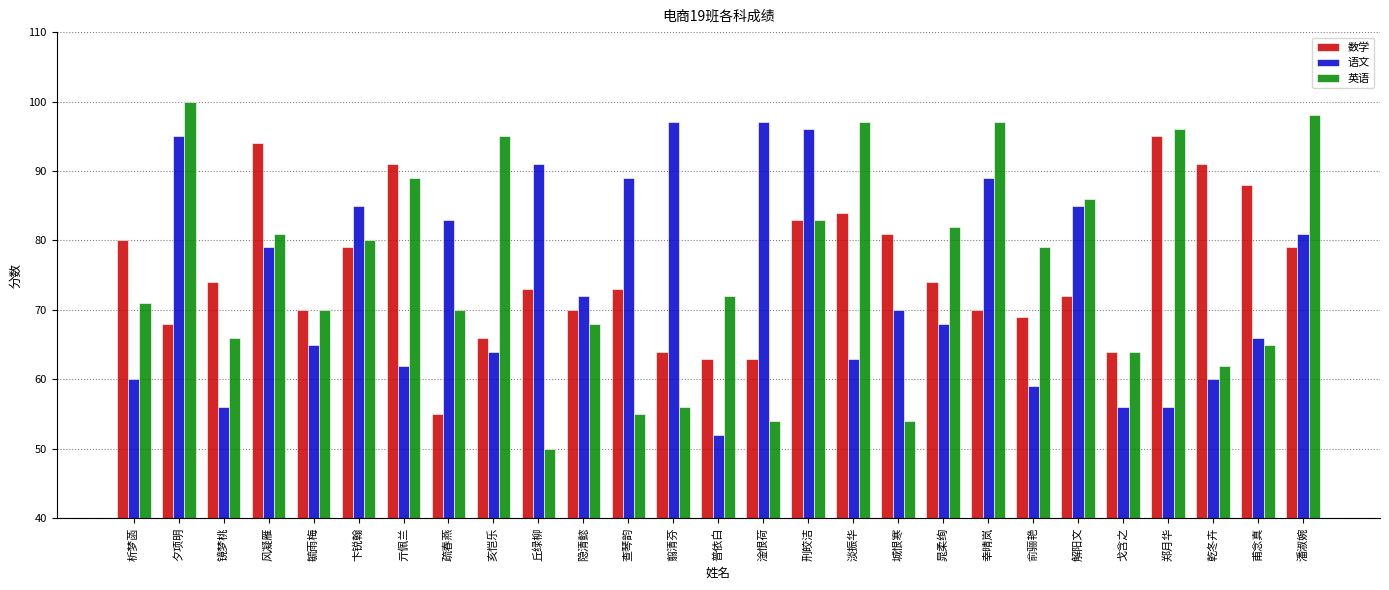

How many groups of bars are there?

27